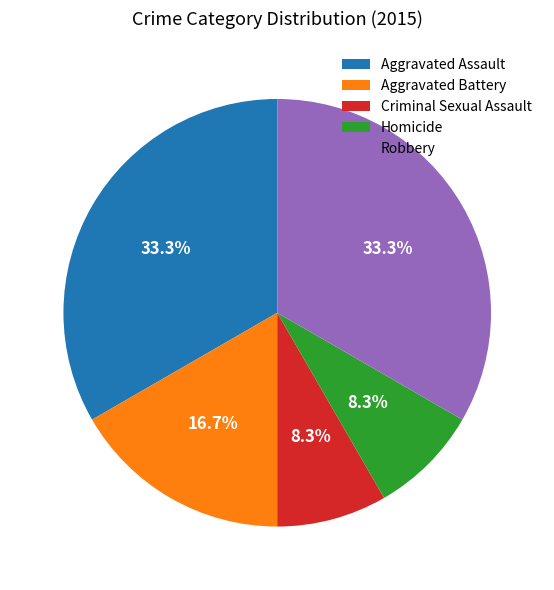

Is there any slice that represents more than half of the pie?

No